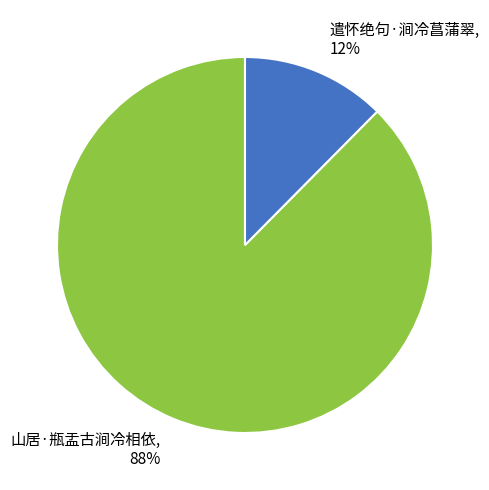

Count the number of slices in the pie.

2